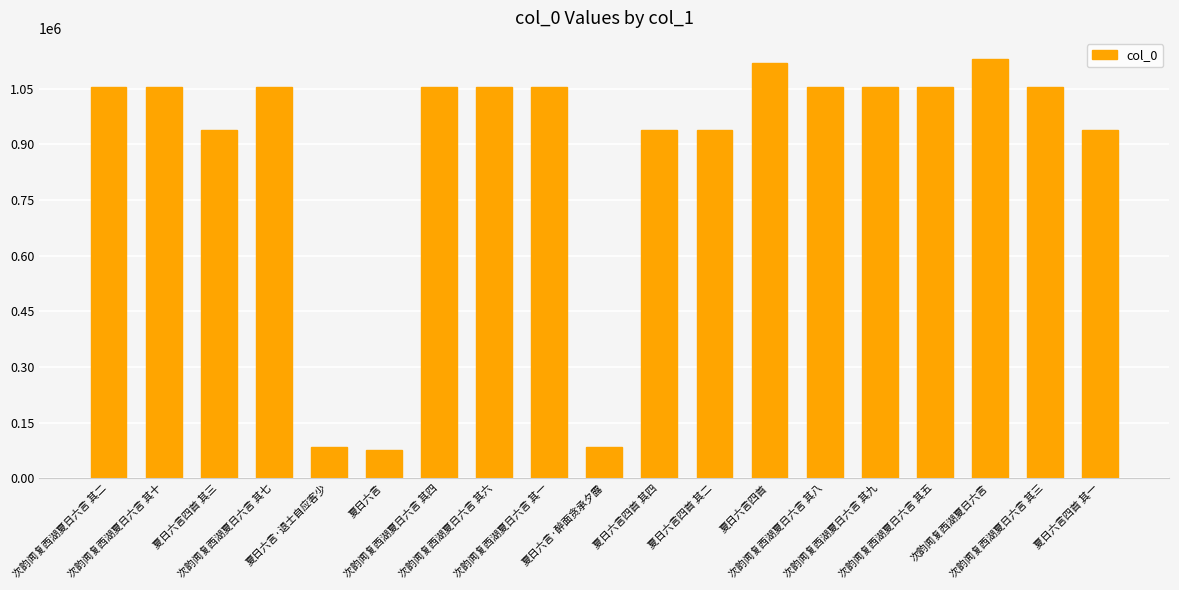

Approximately how many times larger is the value at 次韵闻复西湖夏日六言 其三 compared to 夏日六言四首 其一?

1.1